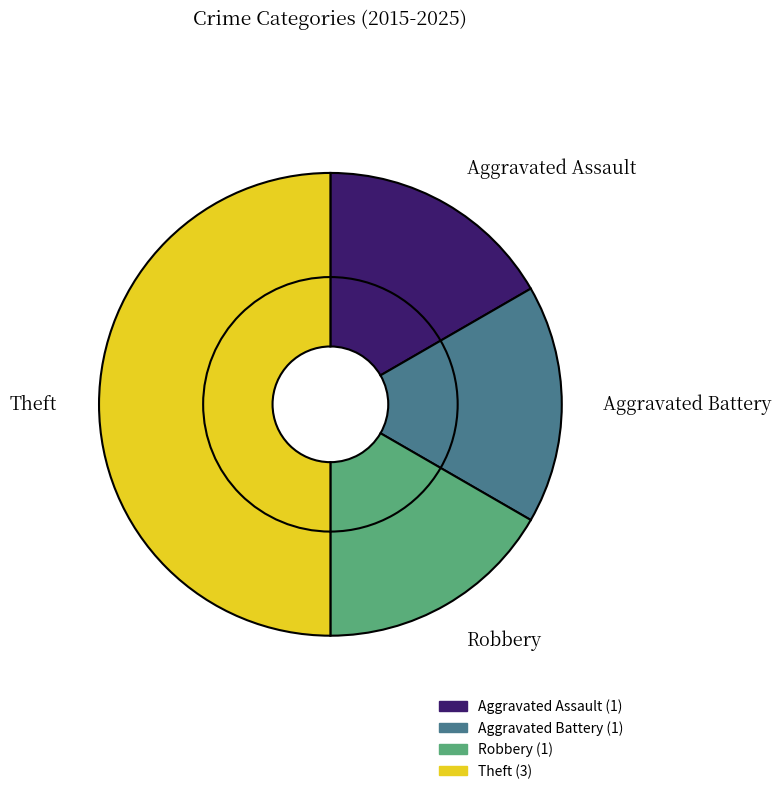

What portion of the pie excludes Robbery?

83.3%